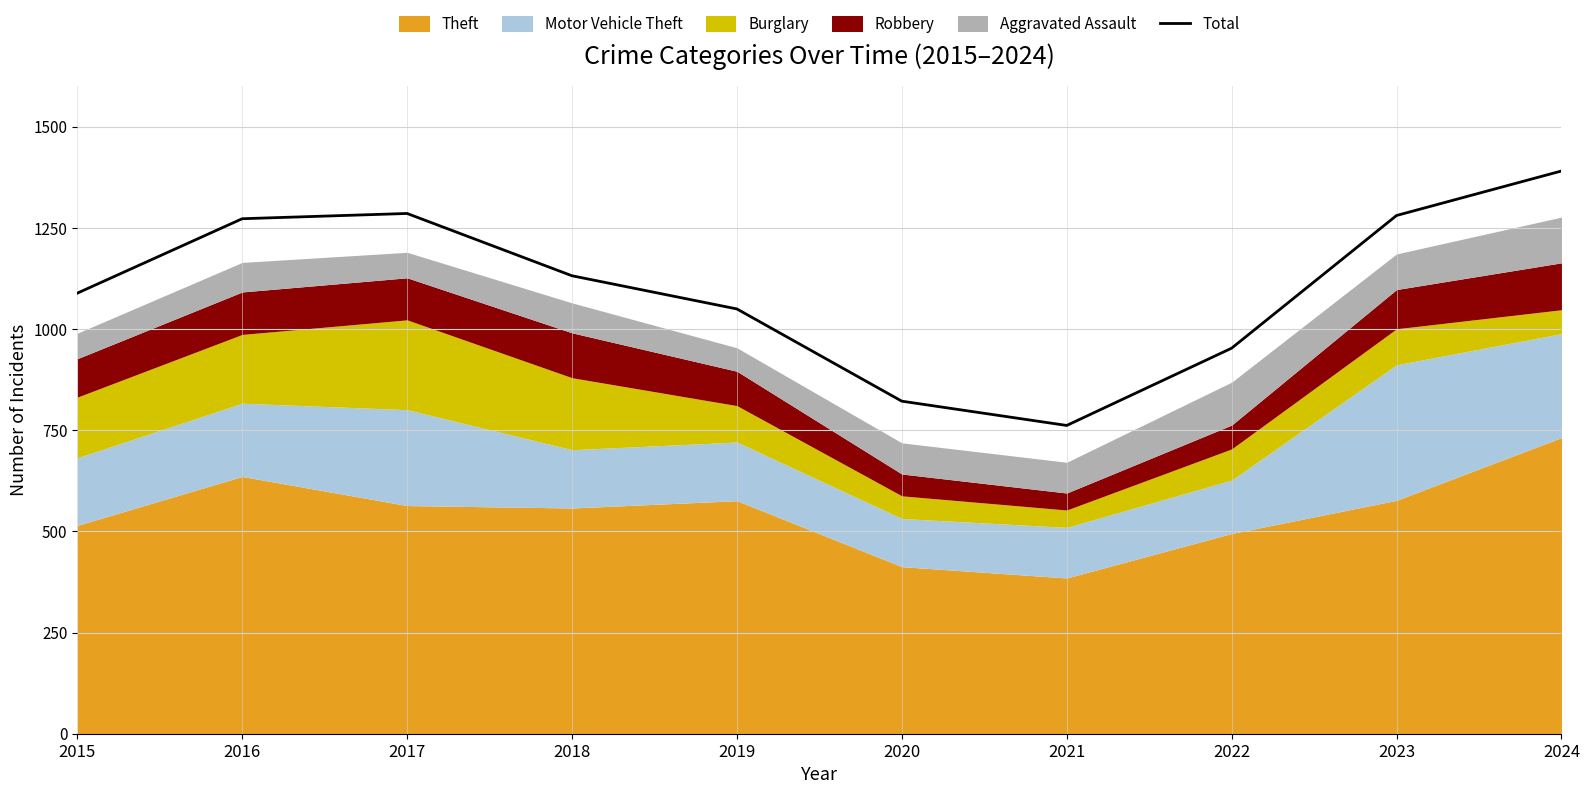

How many lines are shown in the chart?

1